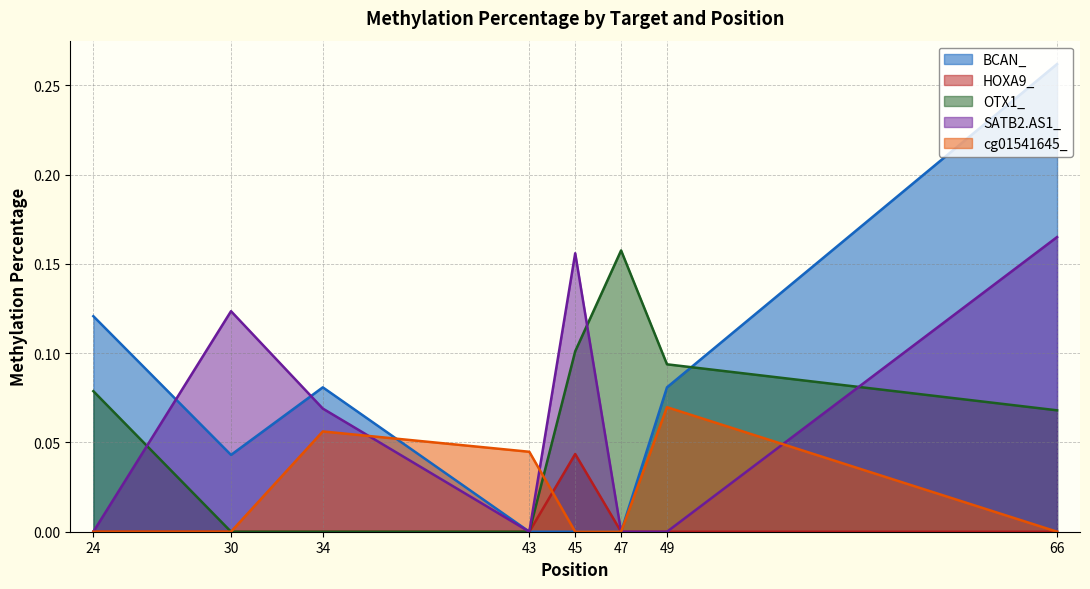

Is the value of BCAN_ at 66 greater than the value of HOXA9_ at 24?

Yes